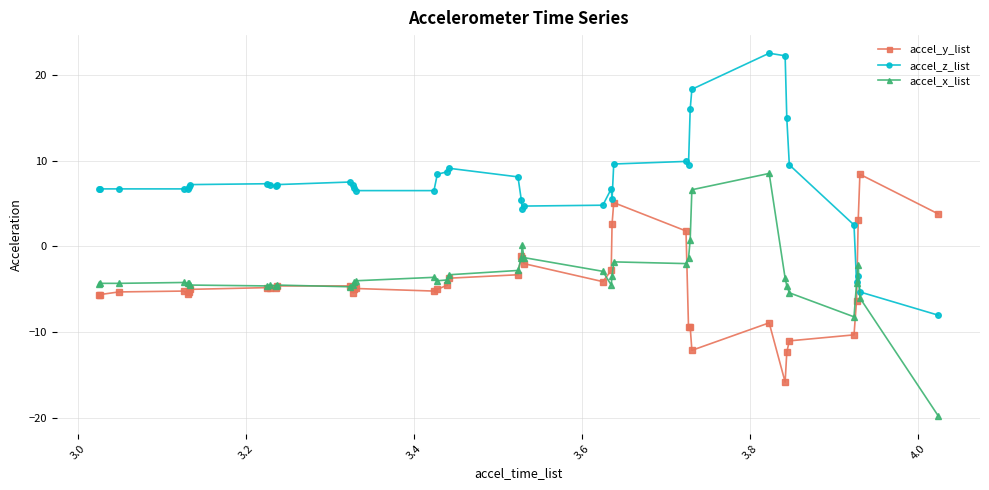

What are all the series names shown in the legend?

accel_y_list, accel_z_list, accel_x_list